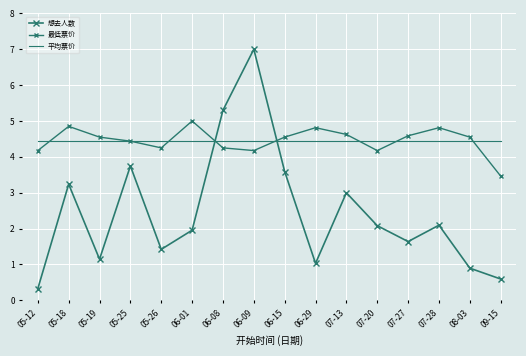

What are all the series names shown in the legend?

想去人数, 最低票价, 平均票价